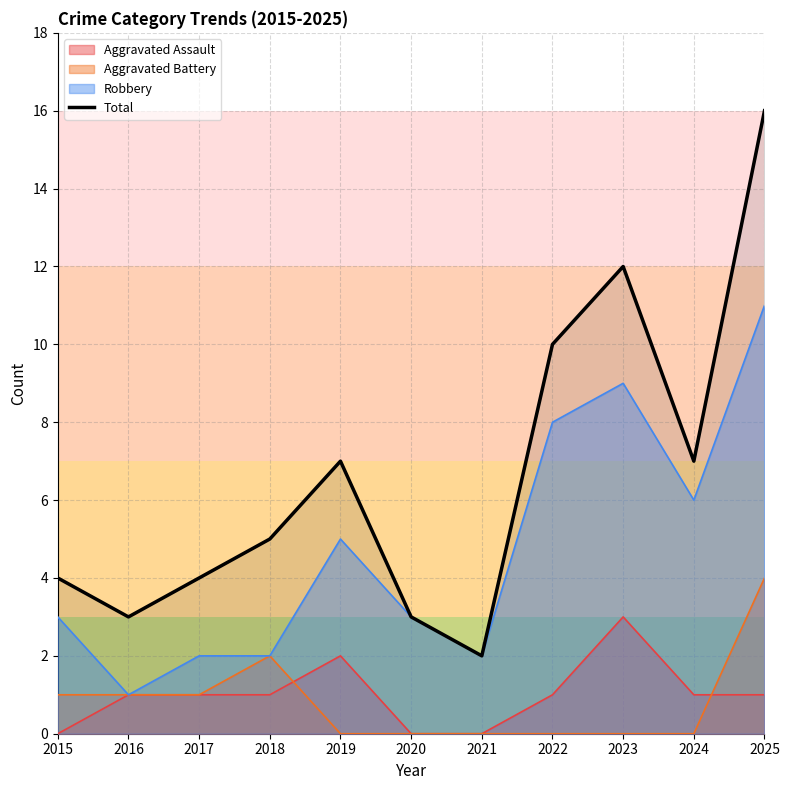

At which category does the chart reach its minimum across all series?

2021